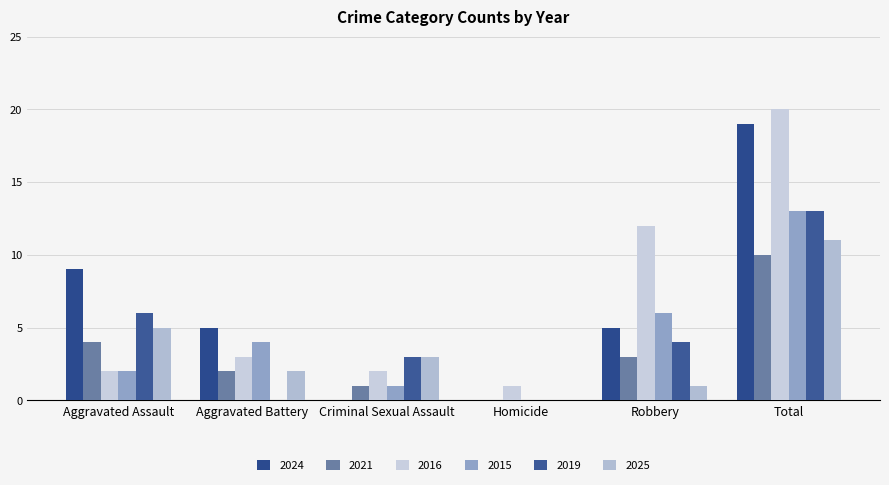

Are the bars horizontal?

No